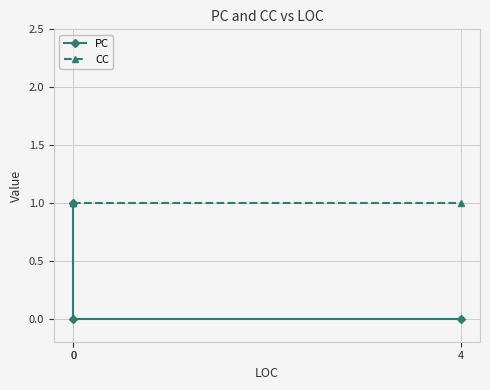

Which series has the largest total across all categories?

CC